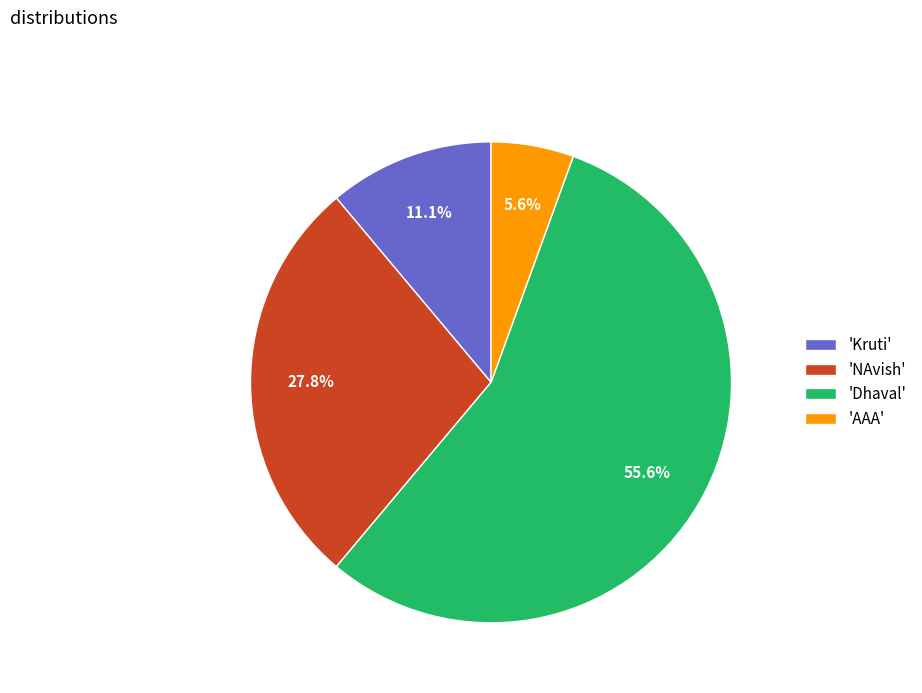

Do 'NAvish' and 'Kruti' together represent more than half of the pie?

No